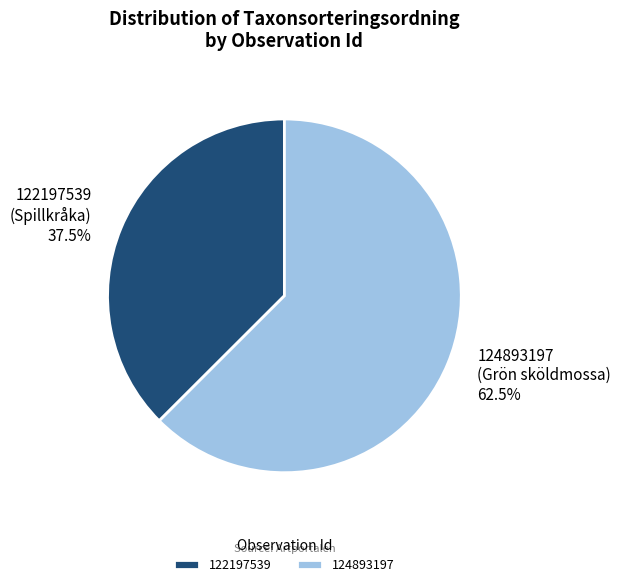

How many slices are in this pie chart?

2